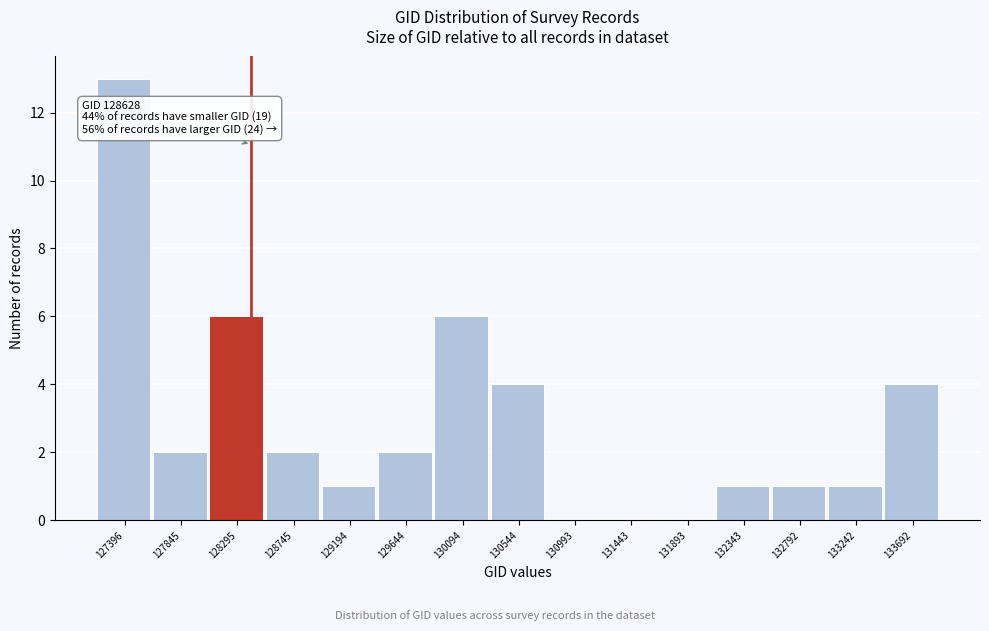

Reading left to right, list all the values displayed in this chart.

127396=13	127845=2	128295=6	128745=2	129194=1	129644=2	130094=6	130544=4	130993=0	131443=0	131893=0	132343=1	132792=1	133242=1	133692=4